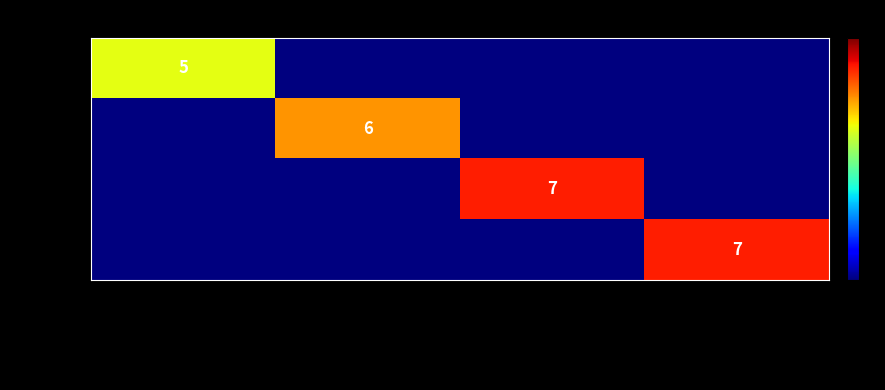

How many distinct data groups are displayed?

4